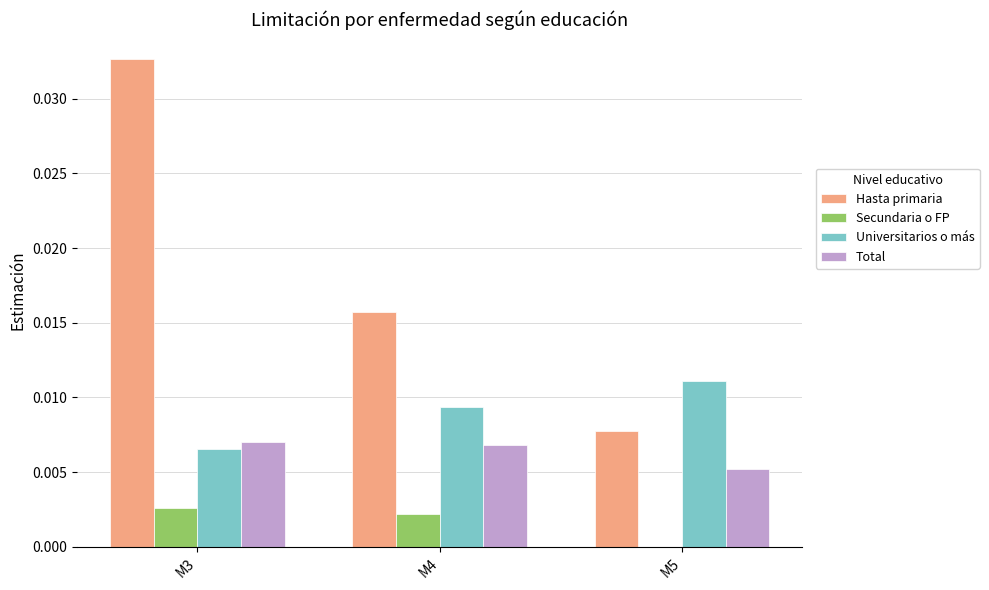

At which label is Hasta primaria closest to 0?

M5